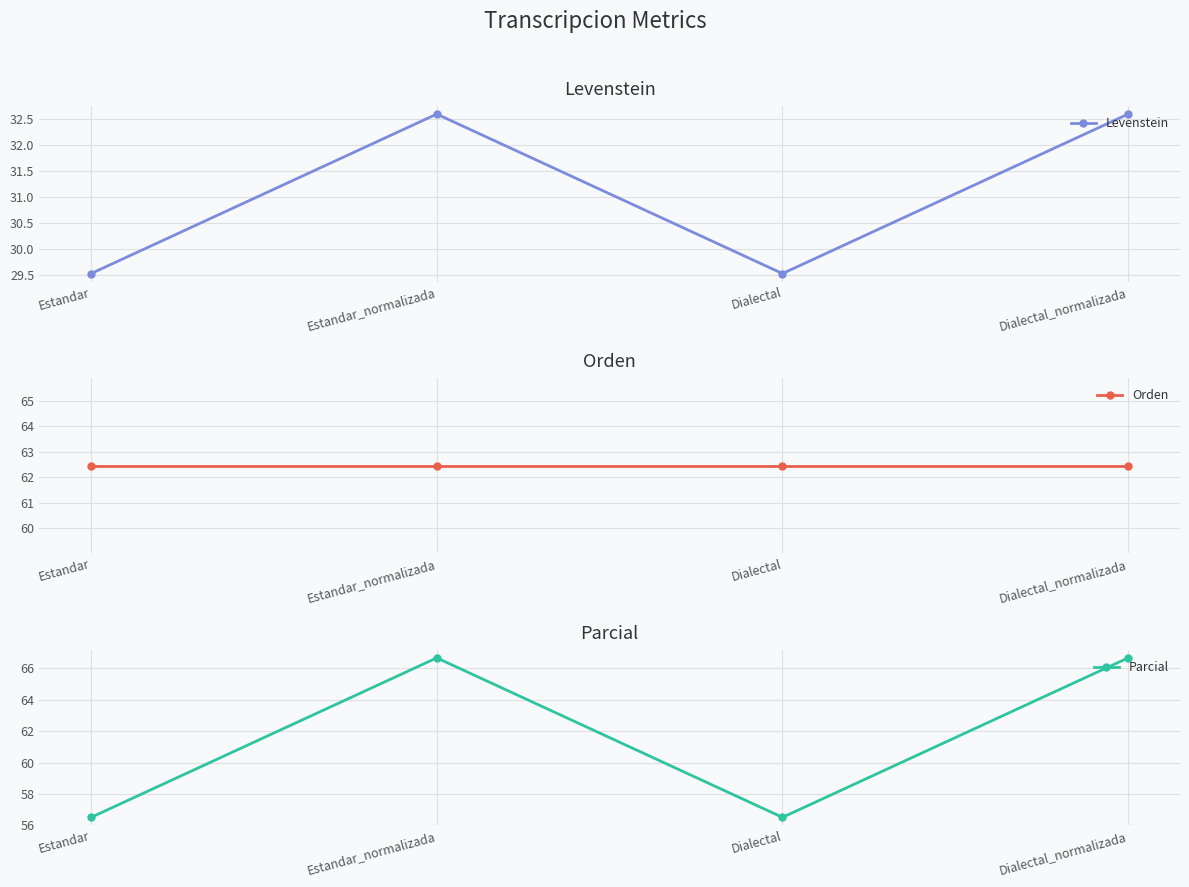

What are all the series names shown in the legend?

Levenstein, Orden, Parcial